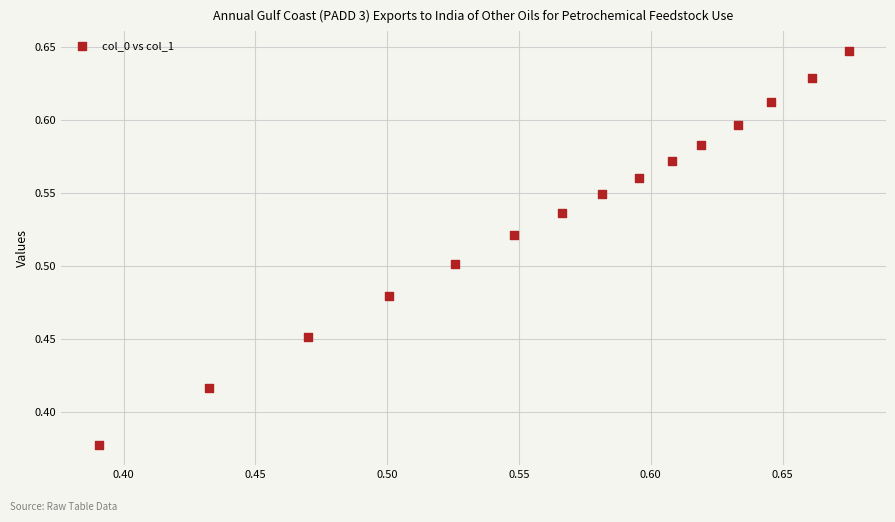

What is the range of Y values (max minus min)?

0.3